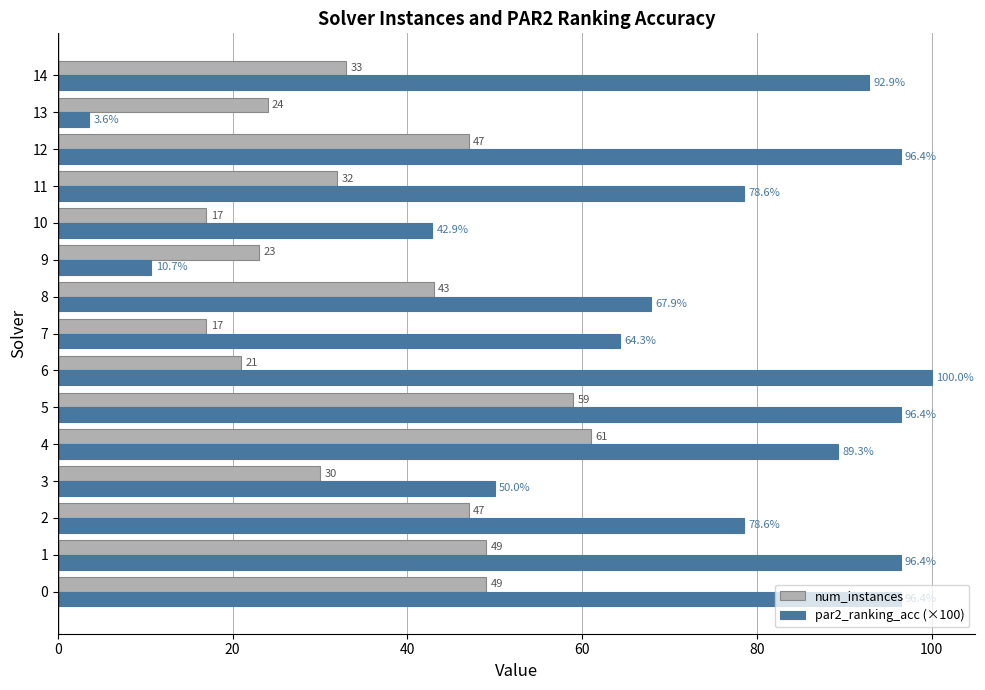

Which series has the widest spread of values?

par2_ranking_acc (×100)